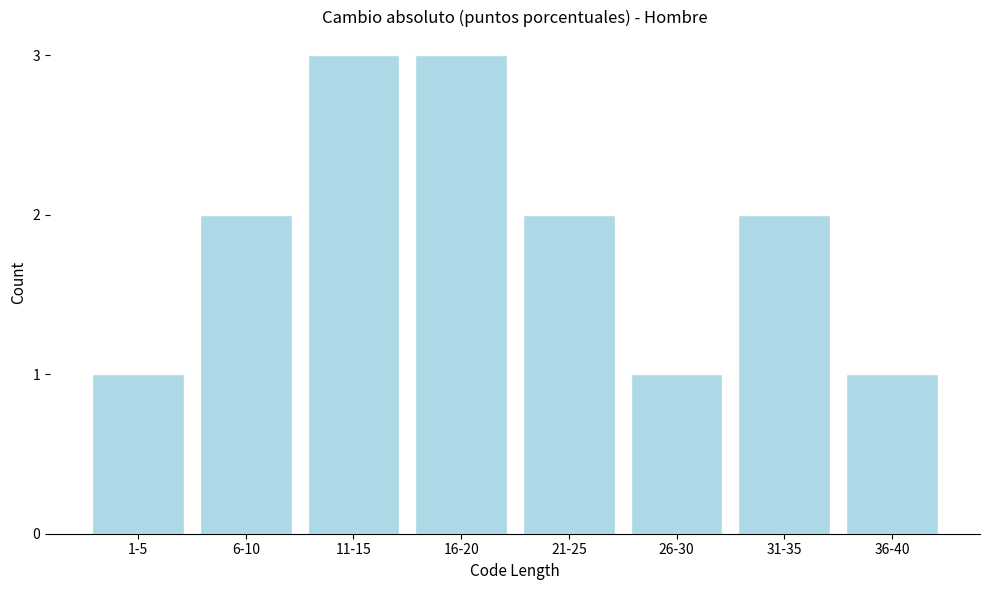

Reading right to left, transcribe all the data shown in this chart.

1	2	1	2	3	3	2	1